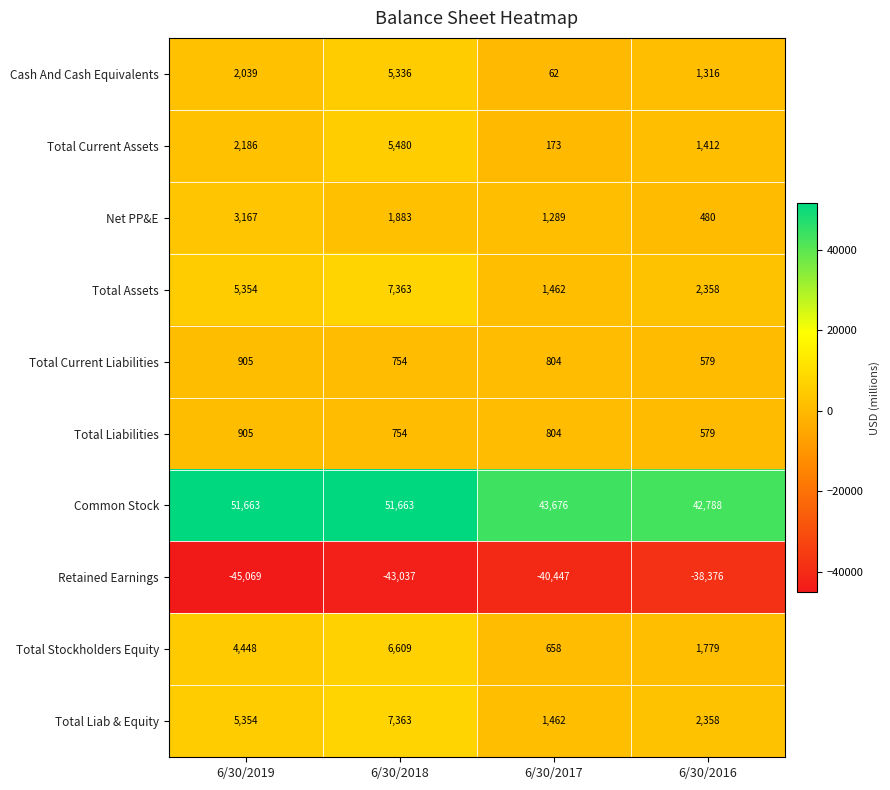

At which category is the sum across all series the highest?

6/30/2018